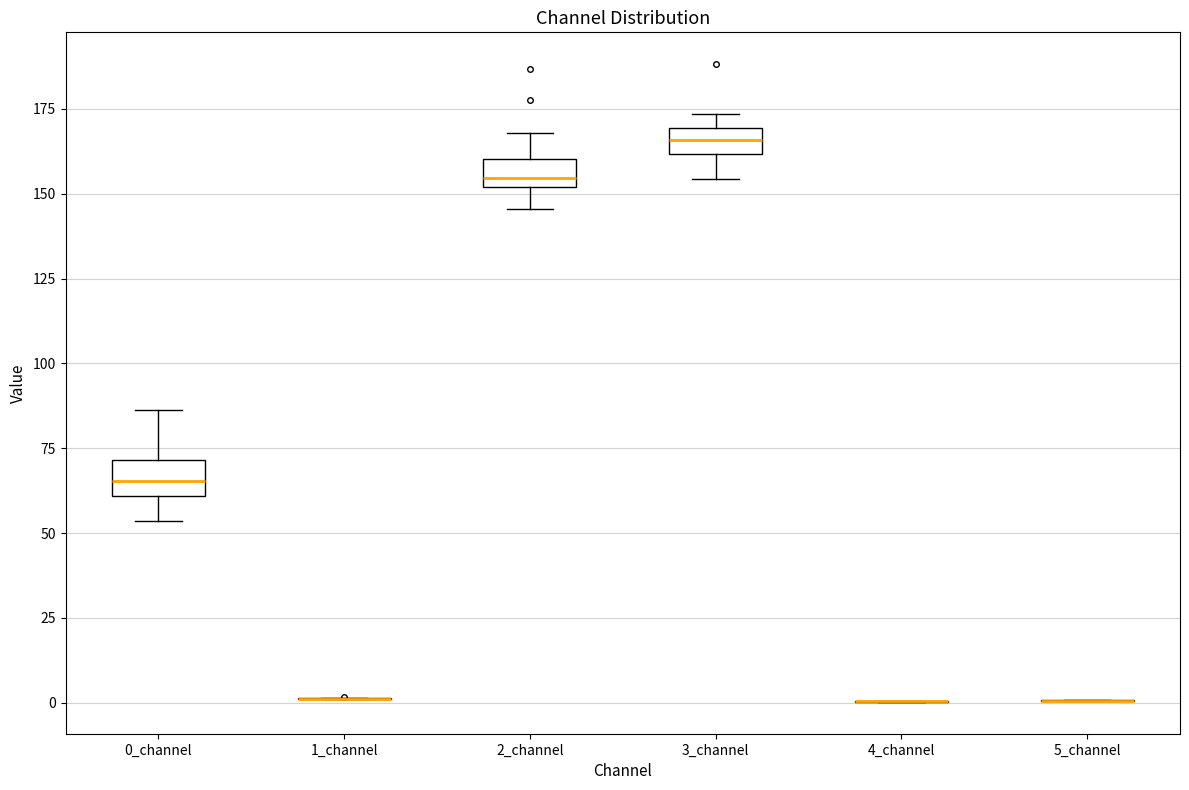

Reading left to right, read every box against the y-axis: the position of its median line, the range the box covers, and the ends of its whiskers. The values are not printed on the chart, so give them approximately, as read against the axis.

0_channel: median 65, box 60 to 70, whiskers 55 to 85
1_channel: box collapsed to a line at 0, whiskers 0 to 0
2_channel: median 155, box 150 to 160, whiskers 145 to 170
3_channel: median 165, box 160 to 170, whiskers 155 to 175
4_channel: box collapsed to a line at 0, whiskers 0 to 0
5_channel: box collapsed to a line at 0, whiskers 0 to 0